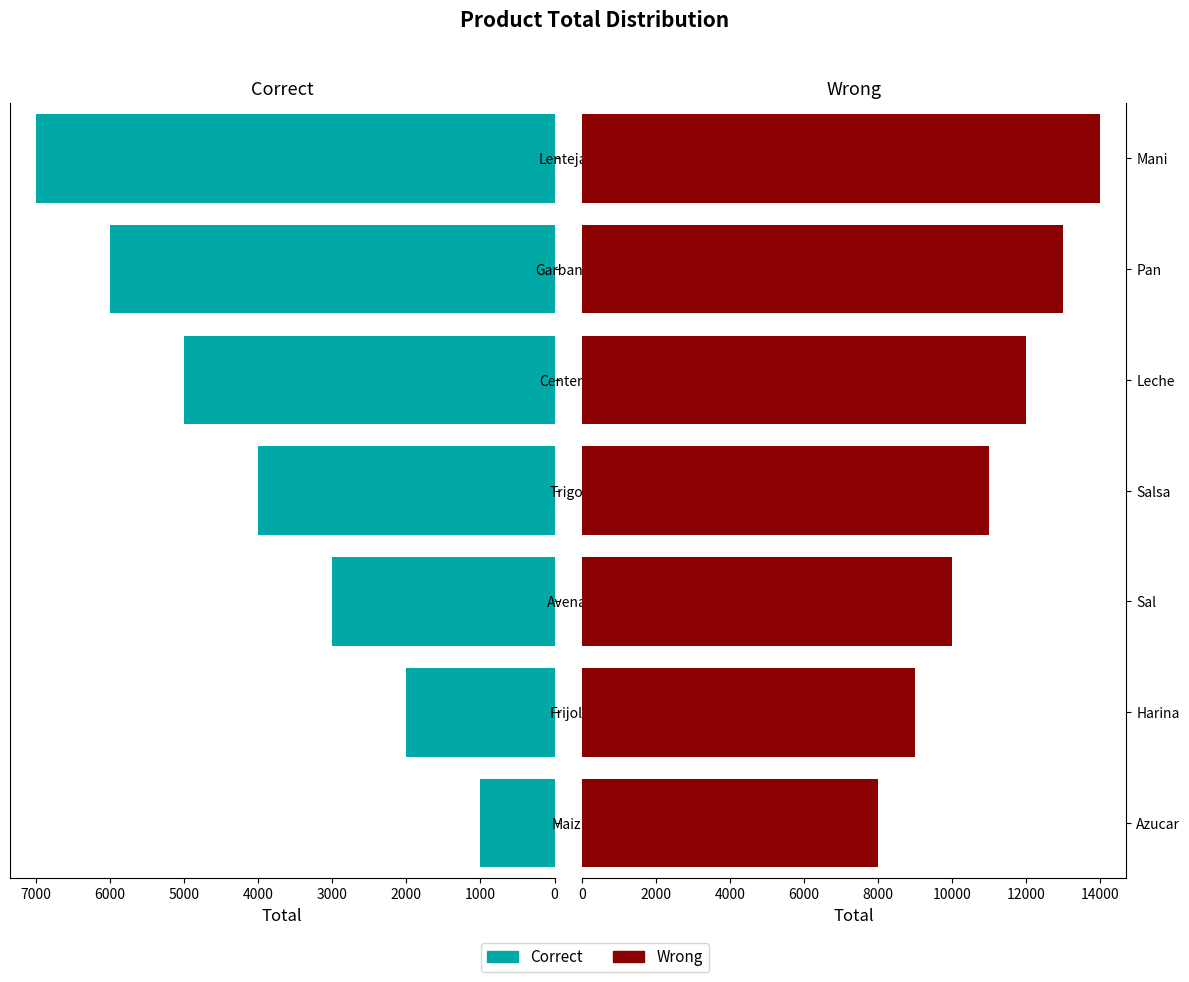

What is the sum of the Correct values at Avena and Lentejas?

10000